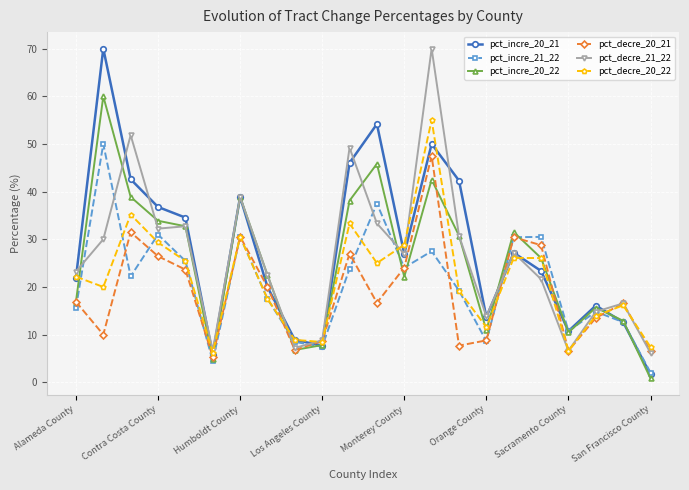

How many interior local peaks does the pct_decre_20_21 series have?

6